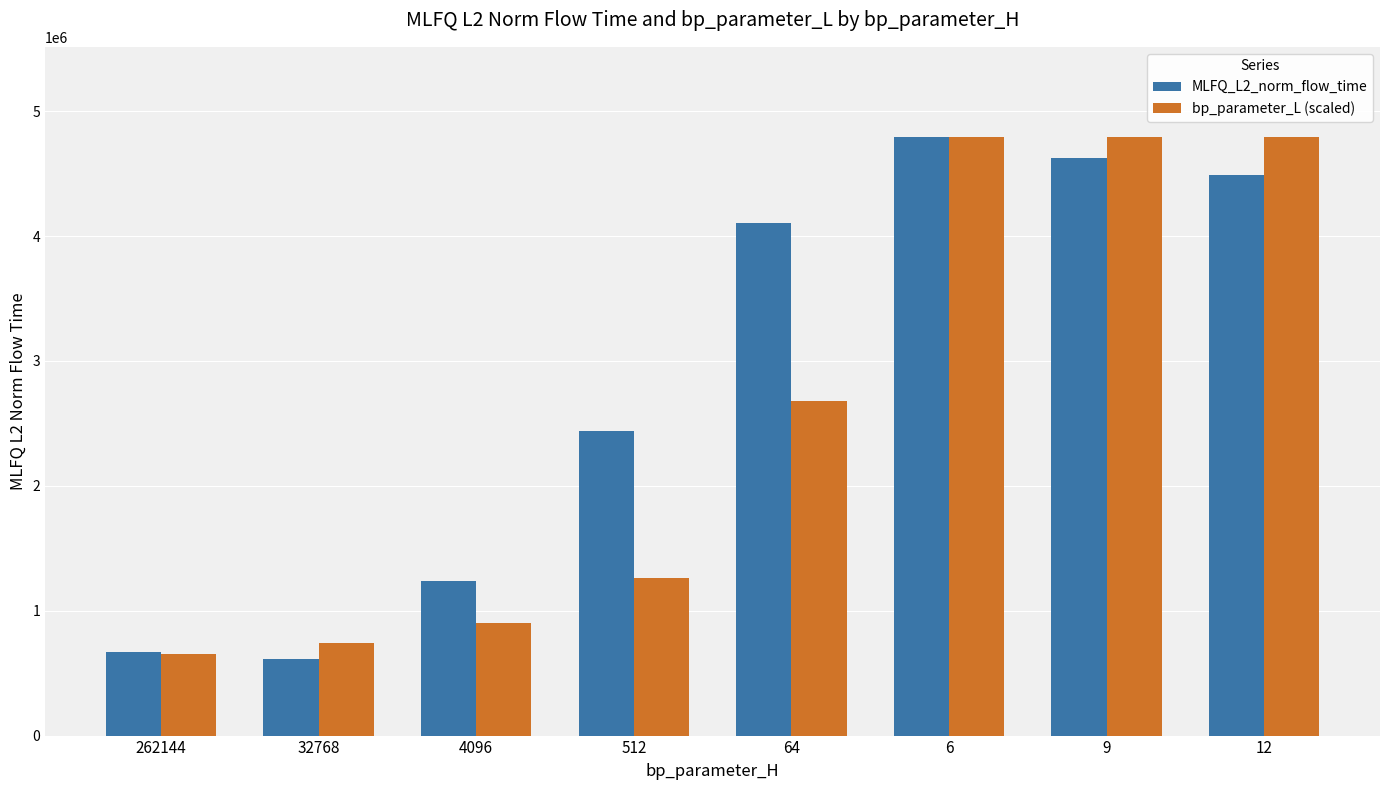

At which label is MLFQ_L2_norm_flow_time closest to 2705100?

512